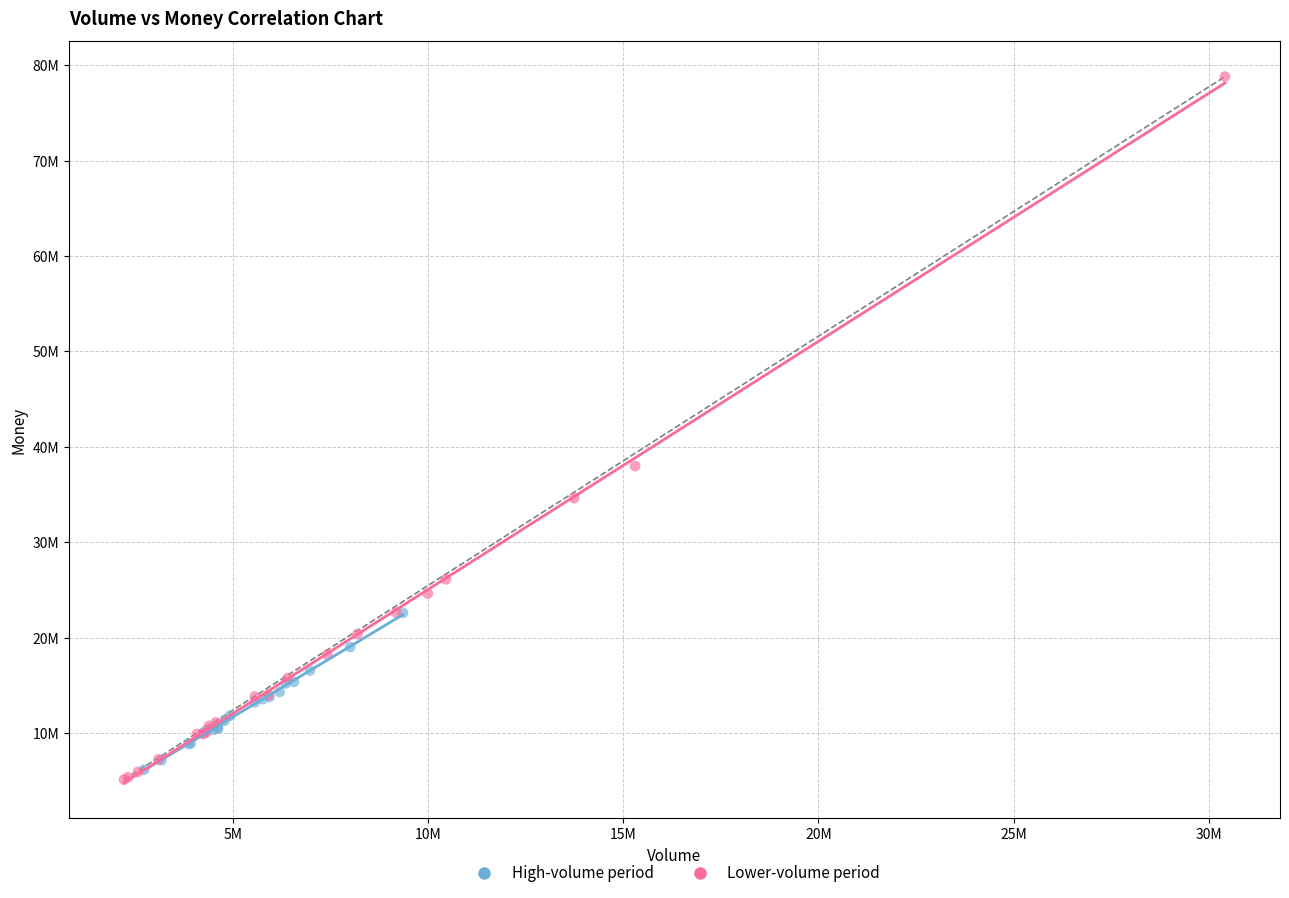

What are all the series names shown in the legend?

High-volume period, Lower-volume period